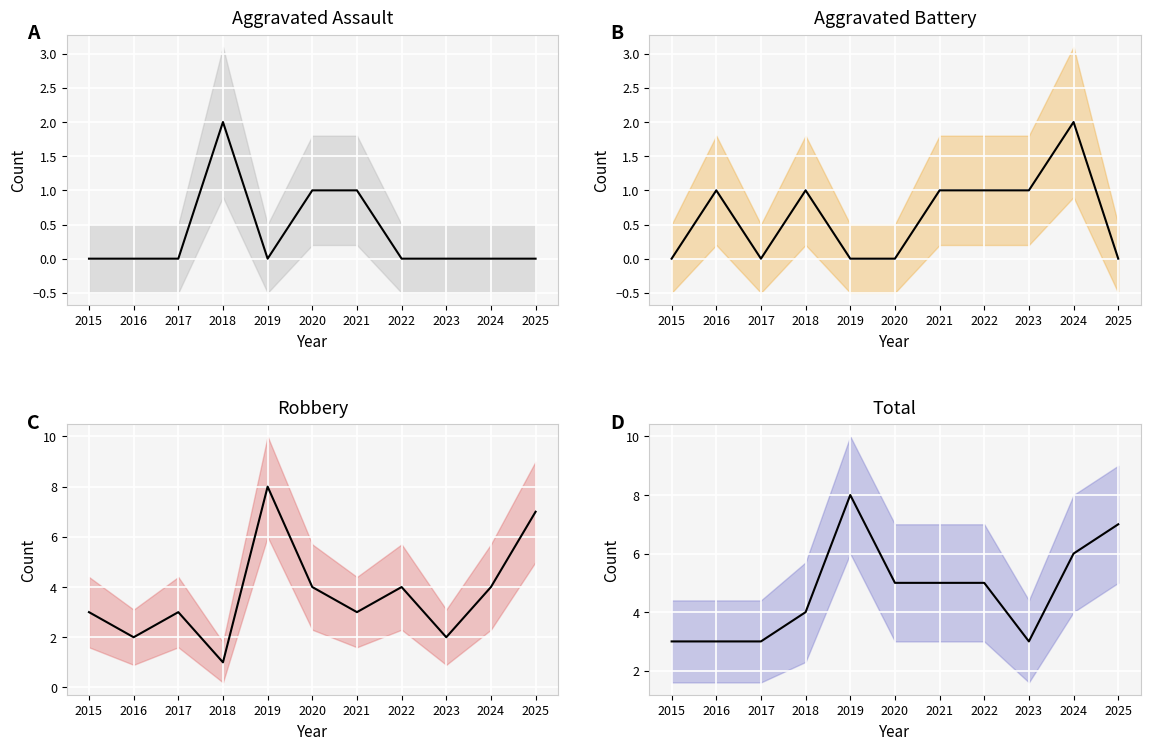

True or false: Aggravated Battery and Total intersect in this chart.

False